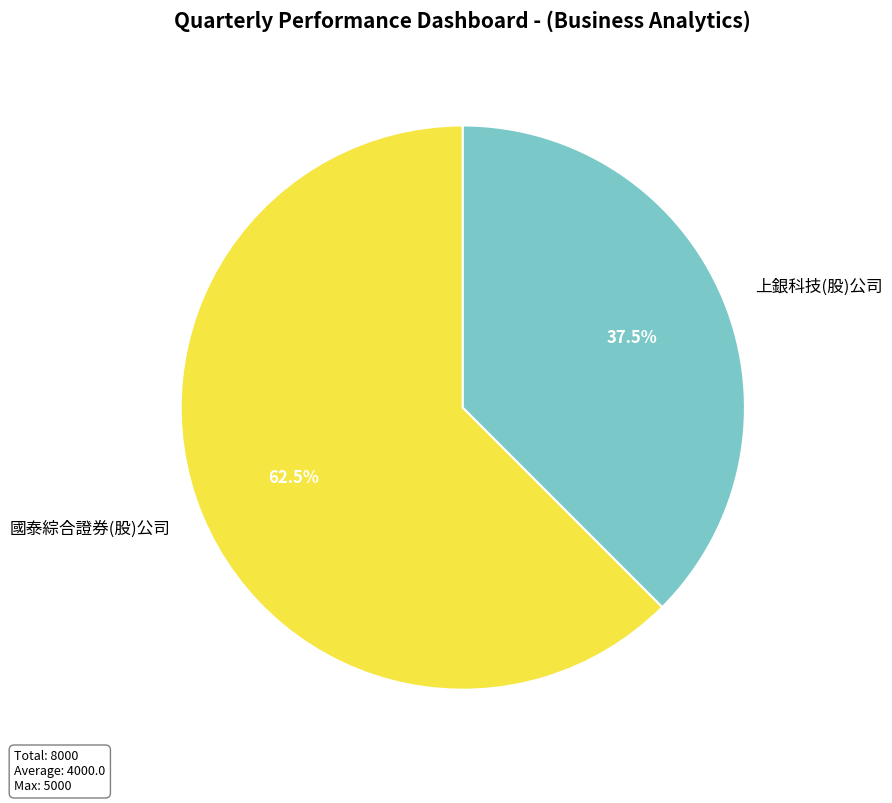

Combined, what portion of the pie is 國泰綜合證券(股)公司 and 上銀科技(股)公司?

100.0%